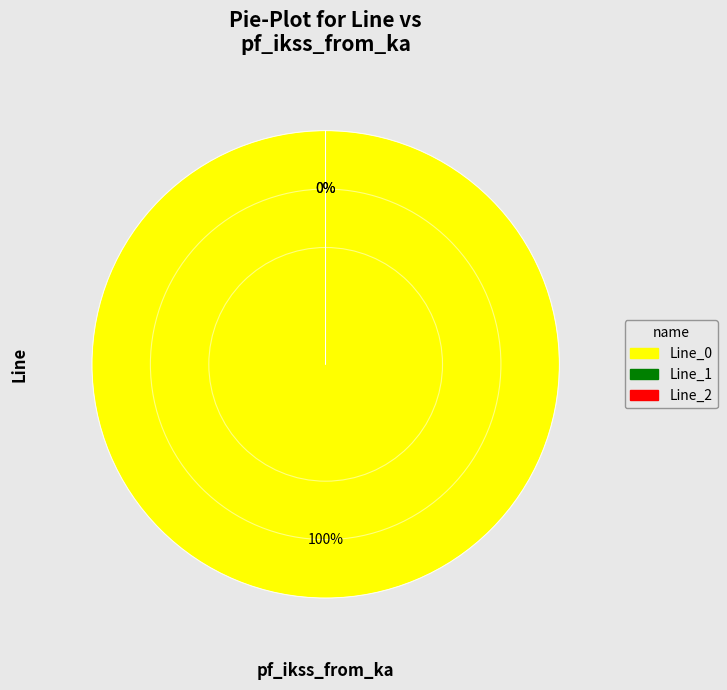

What is the majority slice?

Line_0